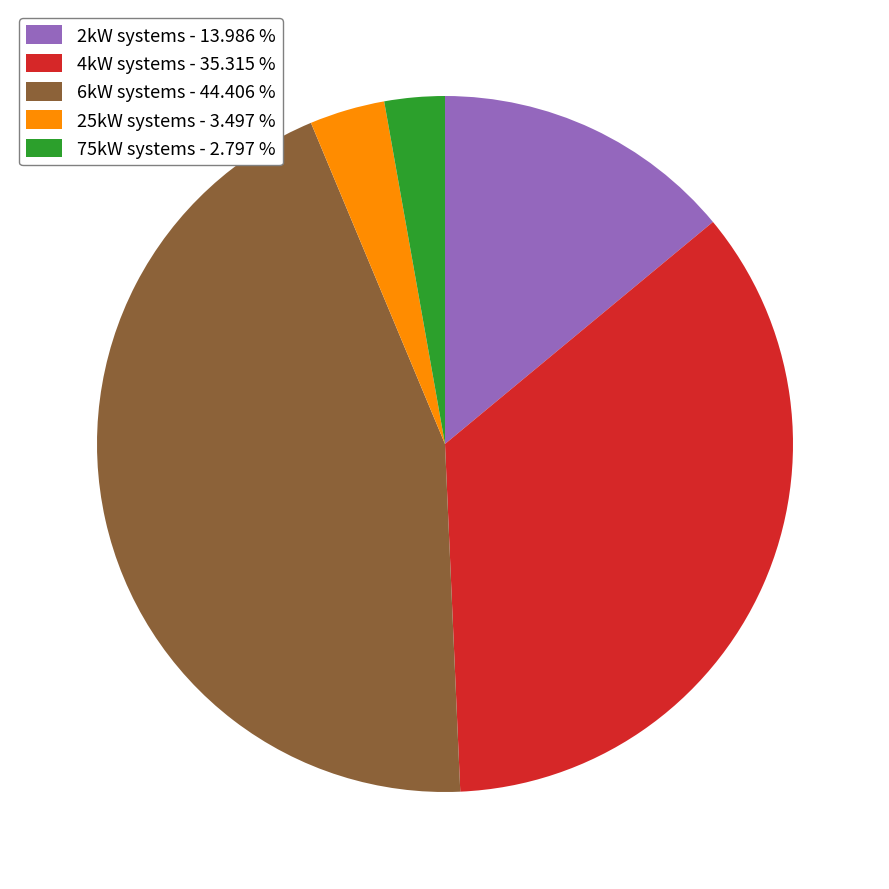

Which category has the biggest portion of the pie?

6kW systems - 44.406 %